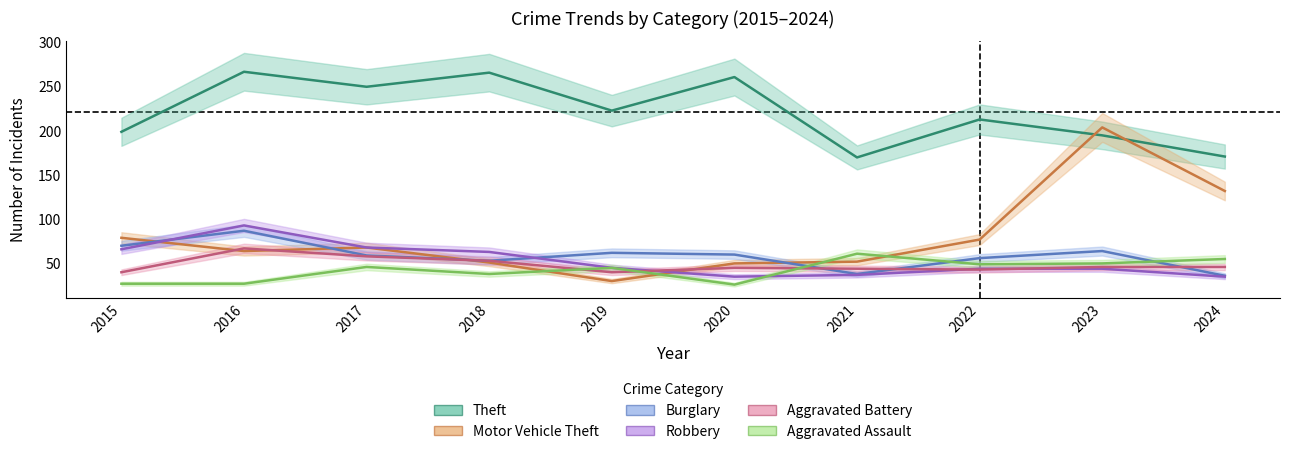

What is the value of the Motor Vehicle Theft point at the 6th from the left?

50